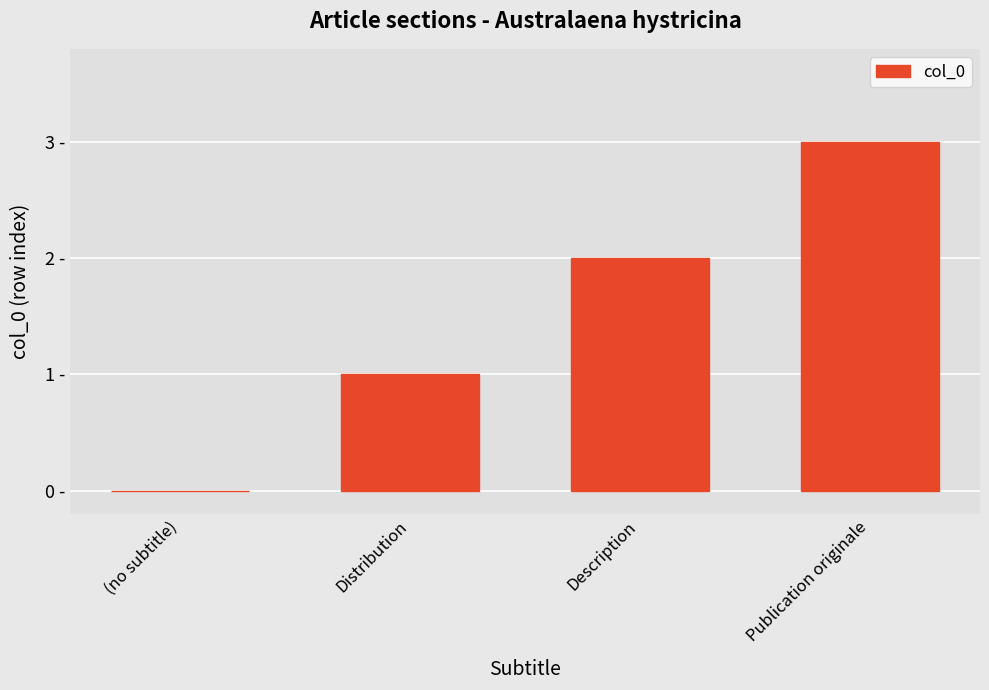

Where does the data first go above 2?

Publication originale